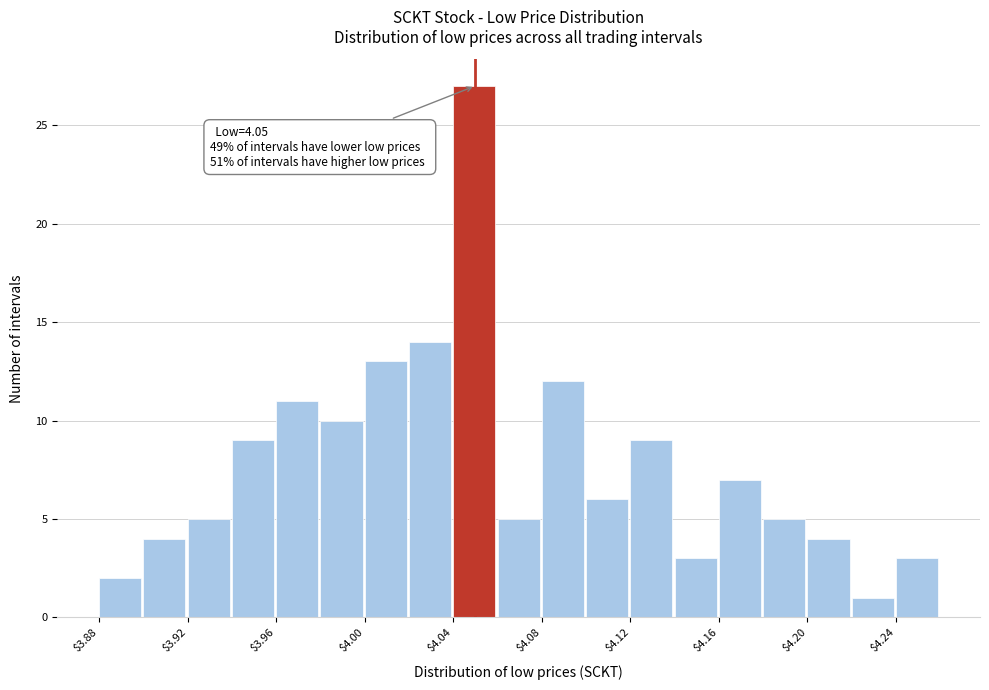

Which range on the x-axis has the tallest bar?

4.04 to 4.06